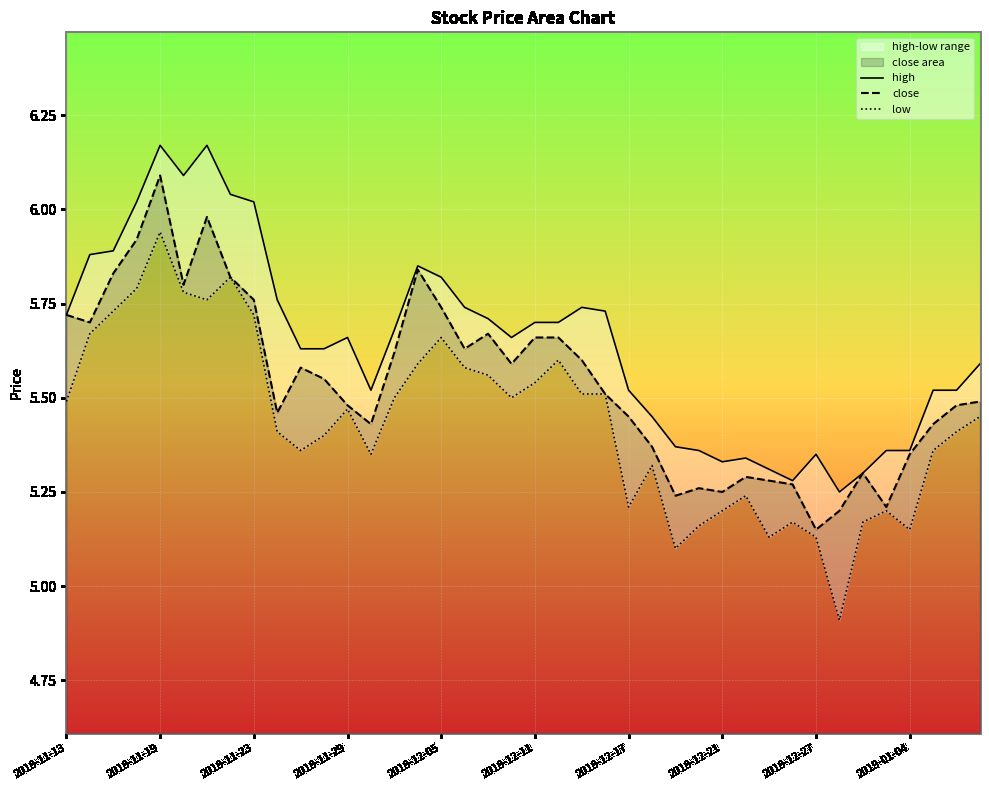

True or false: high has a value of 1.4 at 10.

False